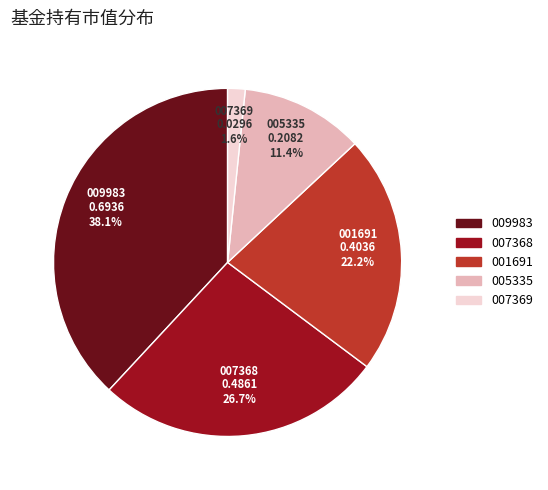

Is there a majority slice in this chart?

No